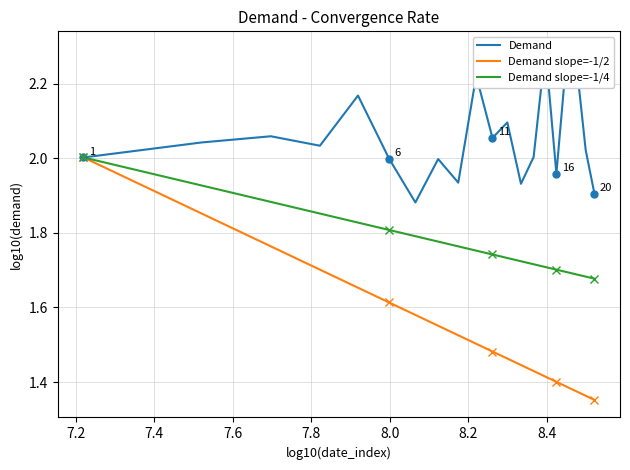

What is the highest value of the Demand slope=-1/2 series?

2.0